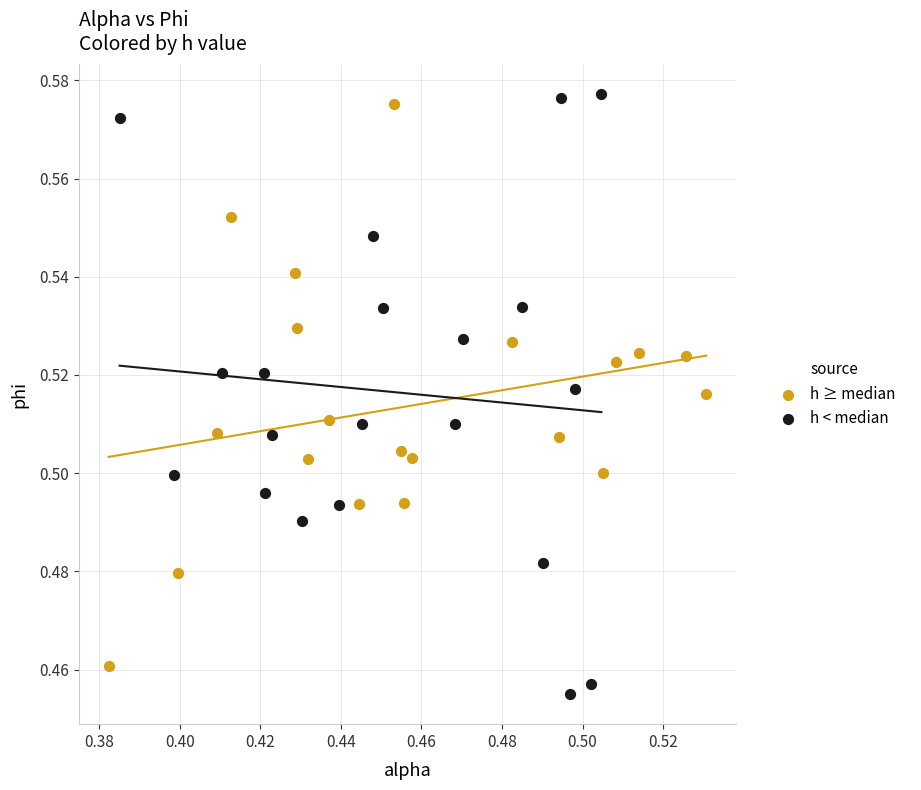

Which series contains the lowest Y value?

h < median